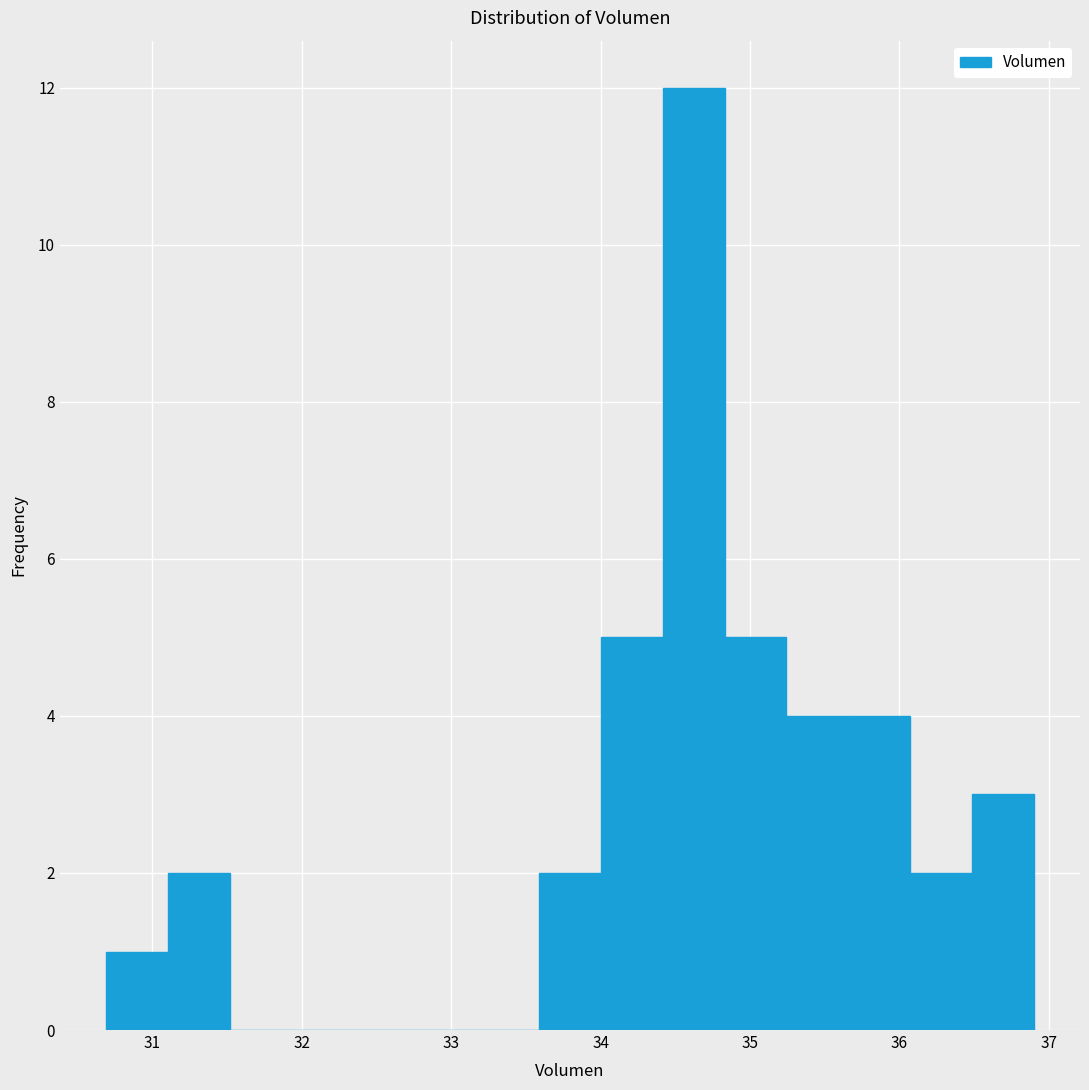

What is the height of the bar covering 34.8 to 35.2 on the x-axis? Neither the bar edges nor the heights are printed on the chart, so give them approximately, as read against the axes.

5